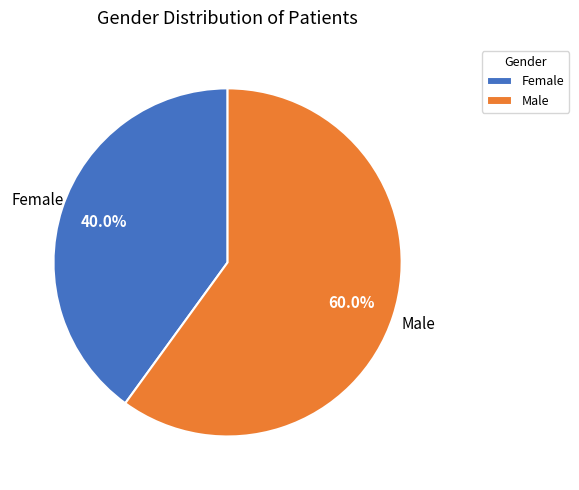

Is Female the majority of the pie?

No